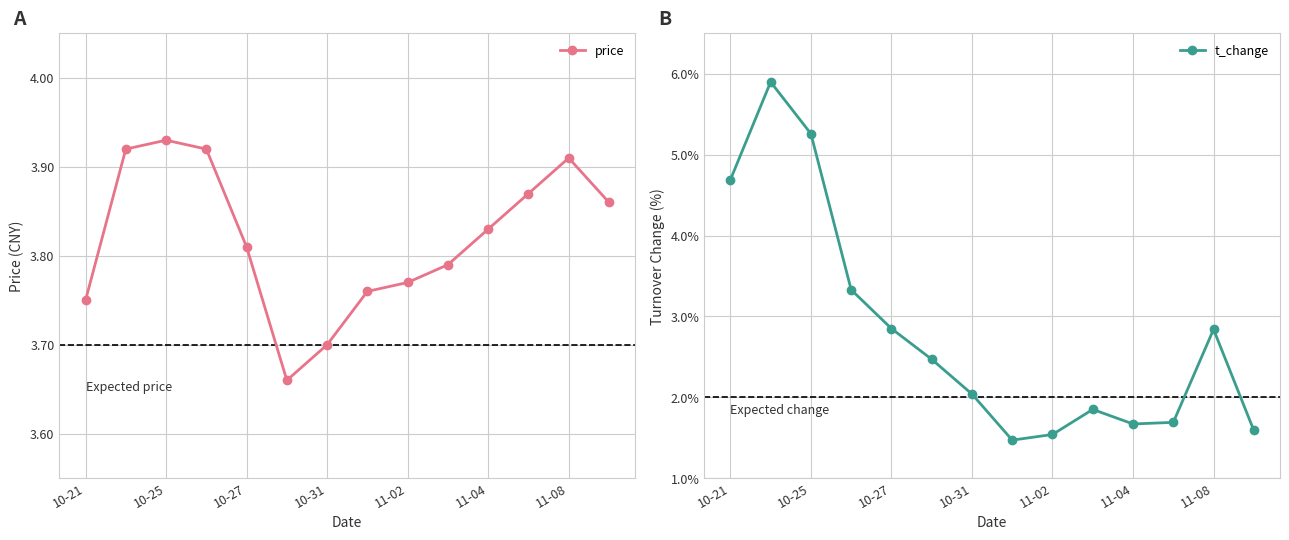

At which label does price reach its peak?

10-25